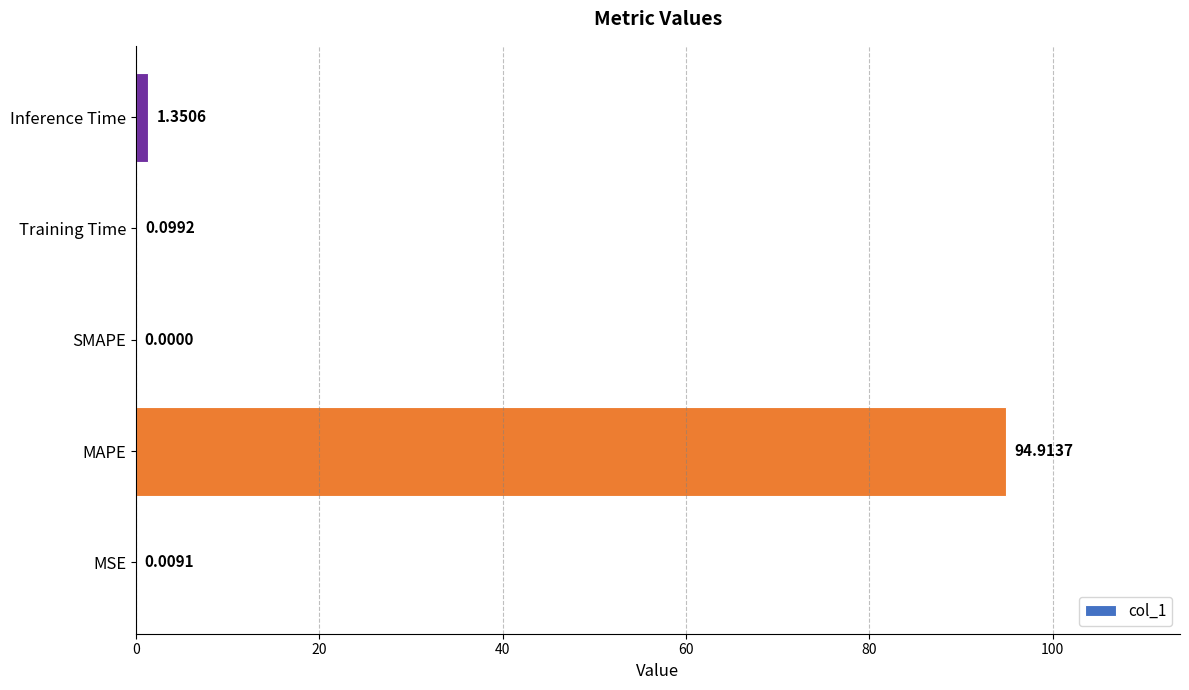

What is the sum of all values?

96.4